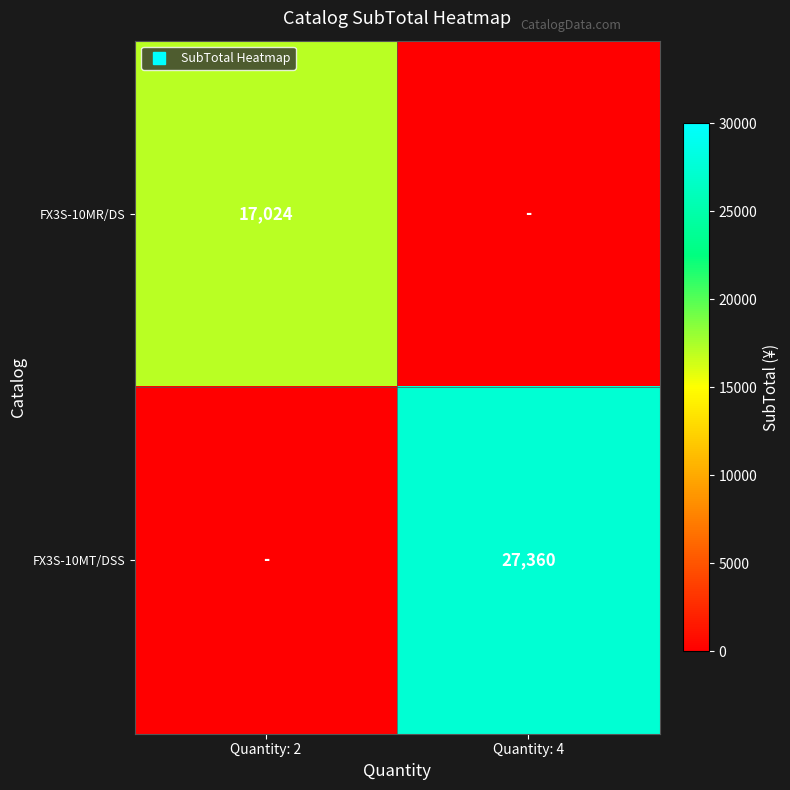

What is the sum of all FX3S-10MR/DS values?

17024